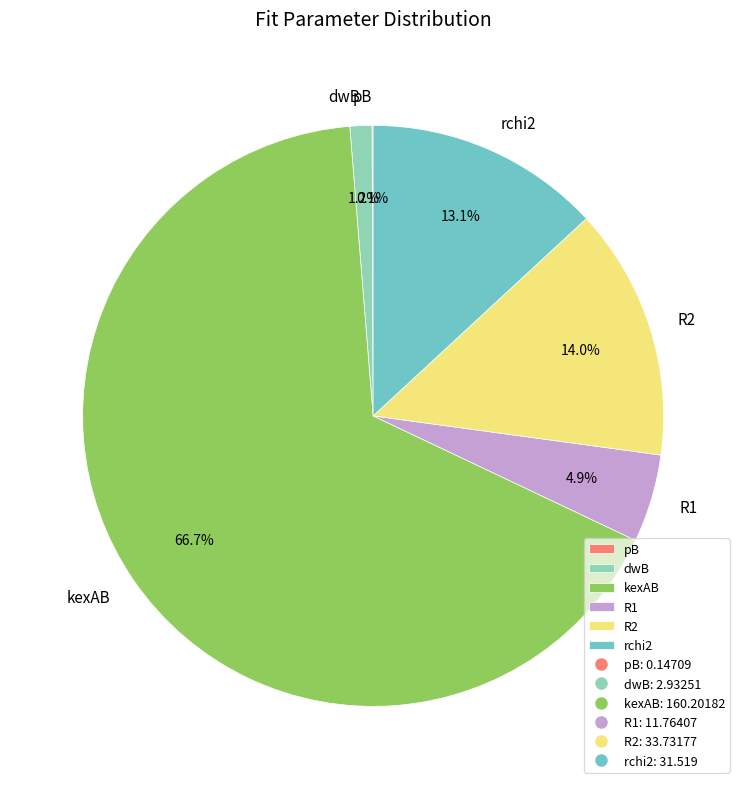

To the nearest percent, what is the difference between the largest and smallest slice percentages?

67%